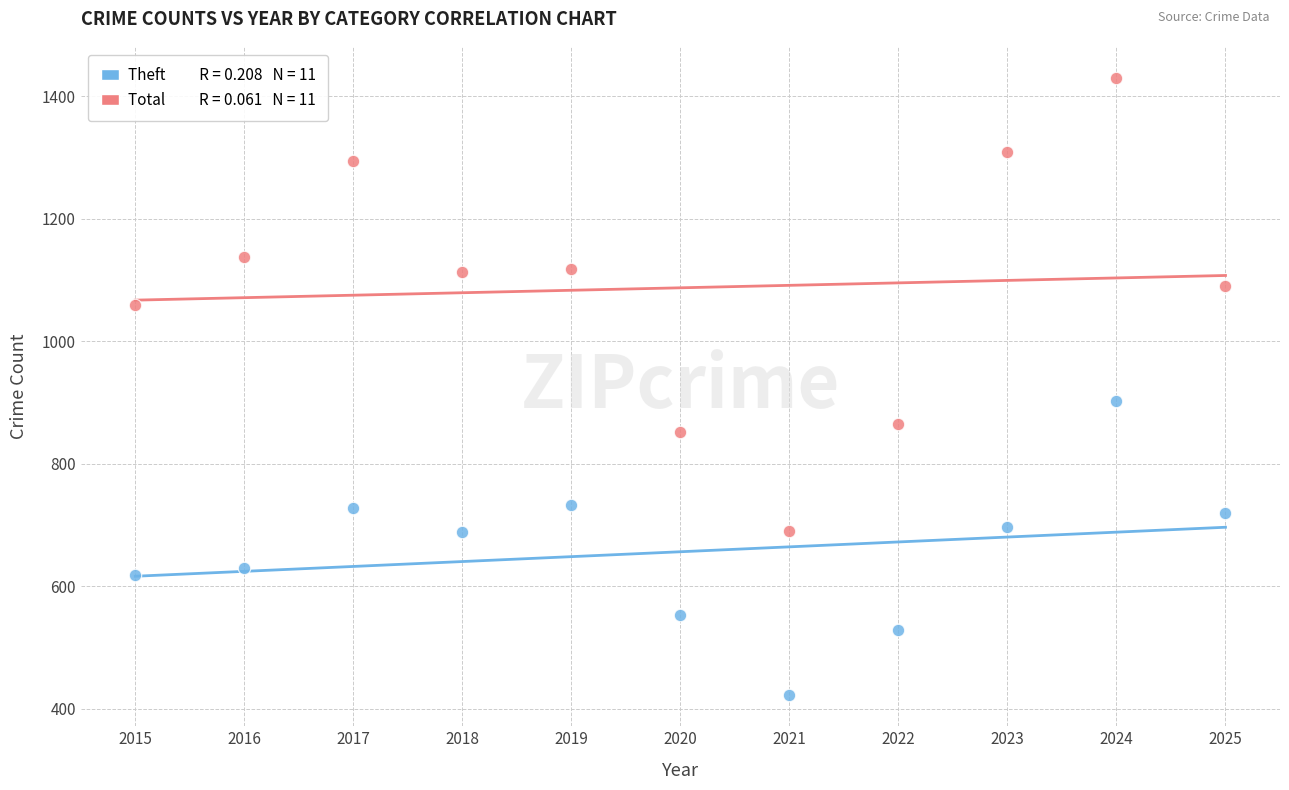

Across all series, what Y value is closest to 926?

903